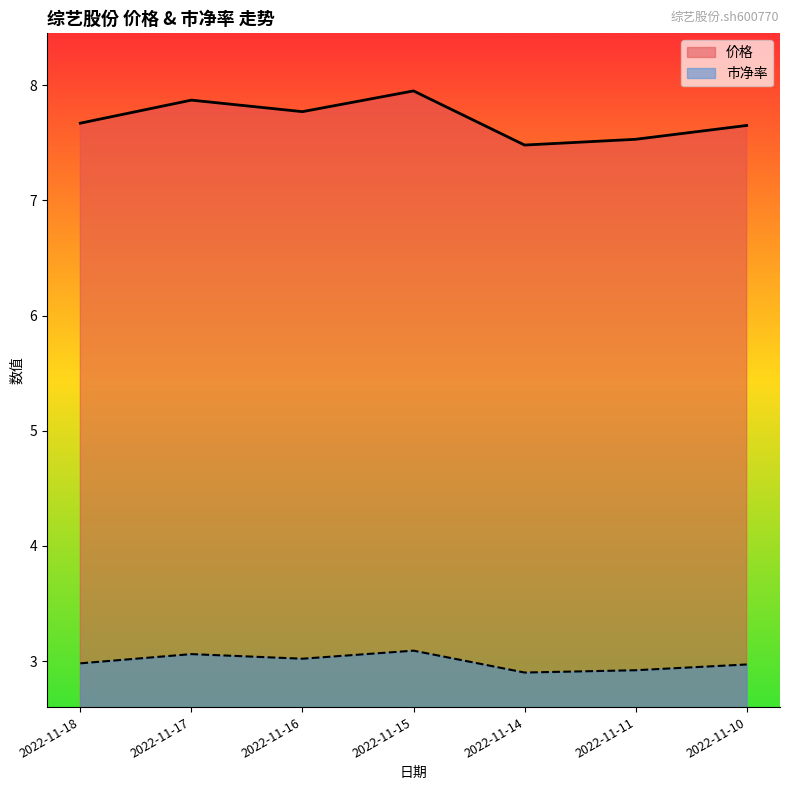

At which label is 价格 closest to 7?

2022-11-14